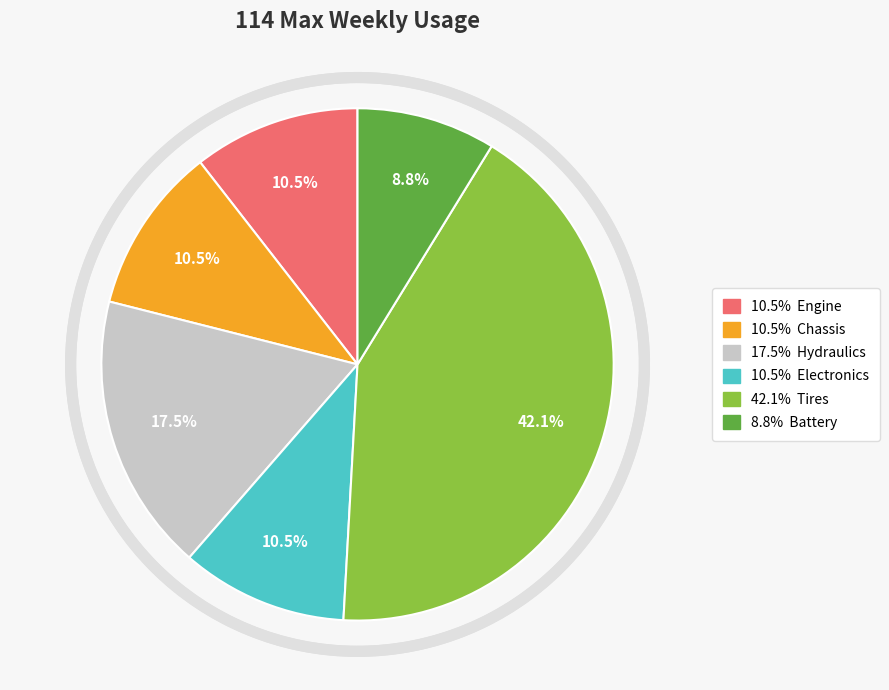

Combined, do Battery and Engine account for over 50%?

No